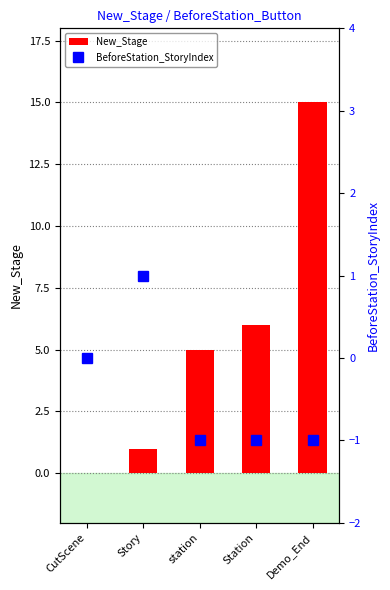

At which category is the sum across all series the highest?

Demo_End